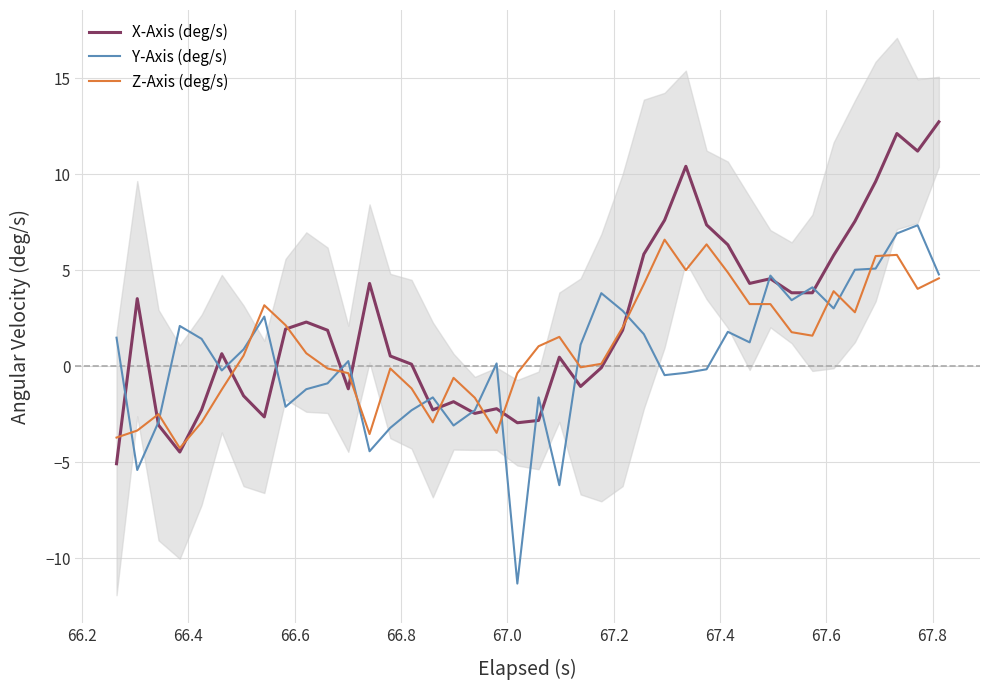

List the series in order of their overall mean, lowest first.

Y-Axis (deg/s), Z-Axis (deg/s), X-Axis (deg/s)